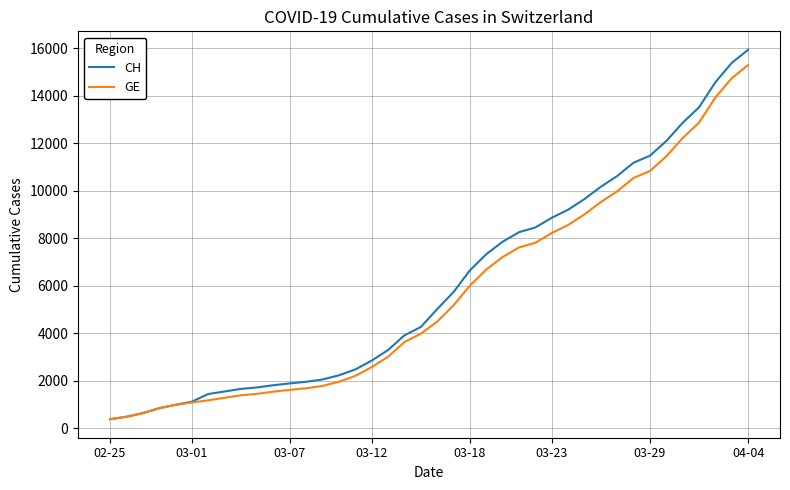

Which series has the widest spread of values?

CH